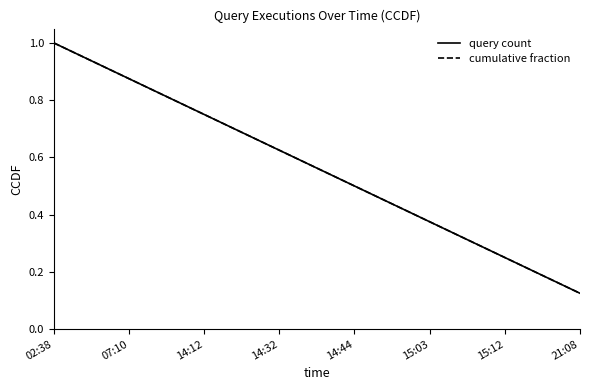

Does the chart display data point markers on the line(s)?

No